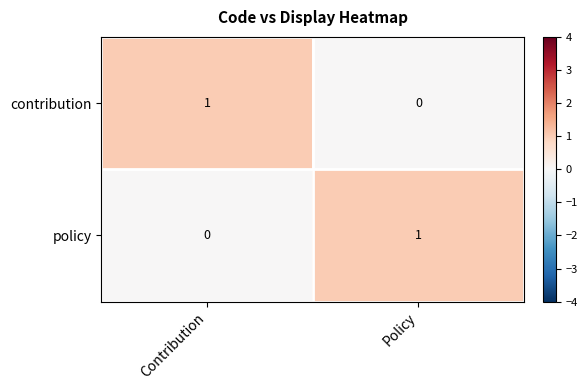

Which category has the highest value in the policy series?

Policy